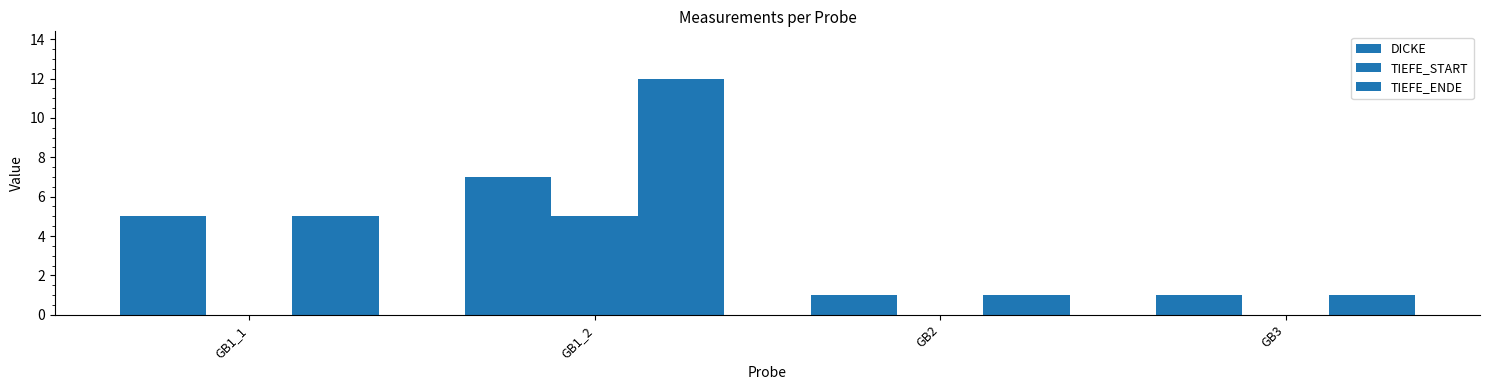

What position from the right is GB2?

2